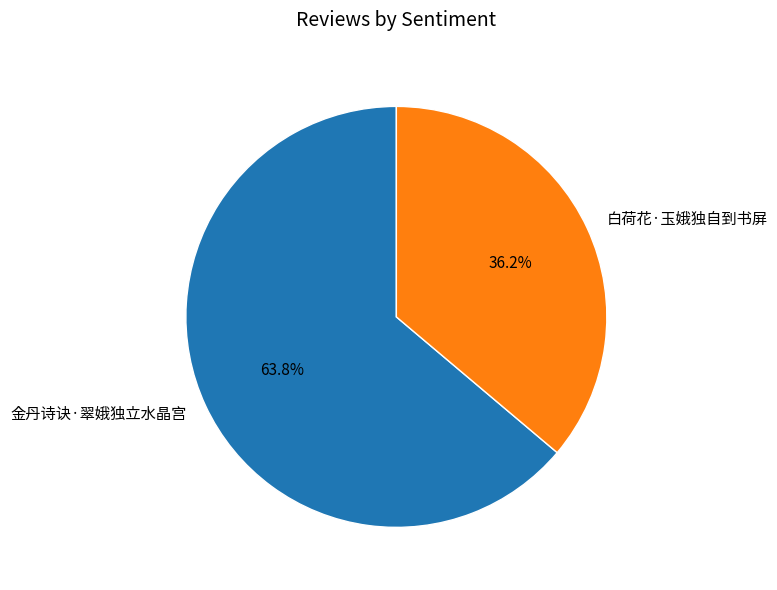

Does 白荷花·玉娥独自到书屏 represent more than half of the total?

No